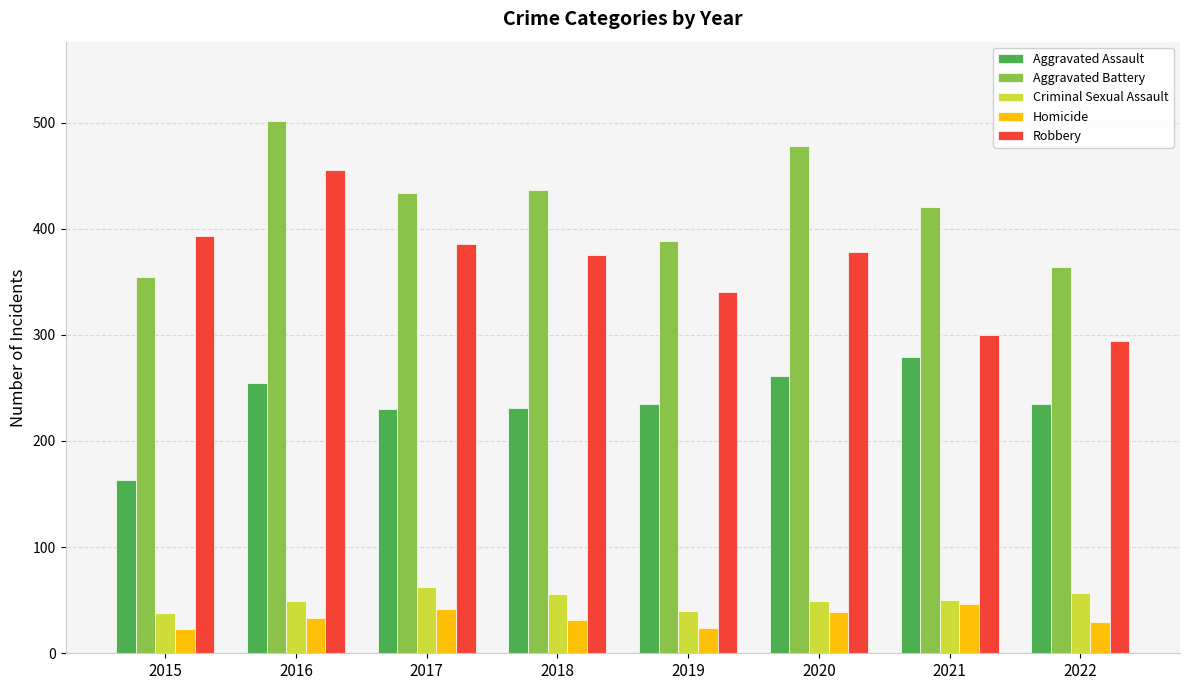

How many bars are there in total?

40